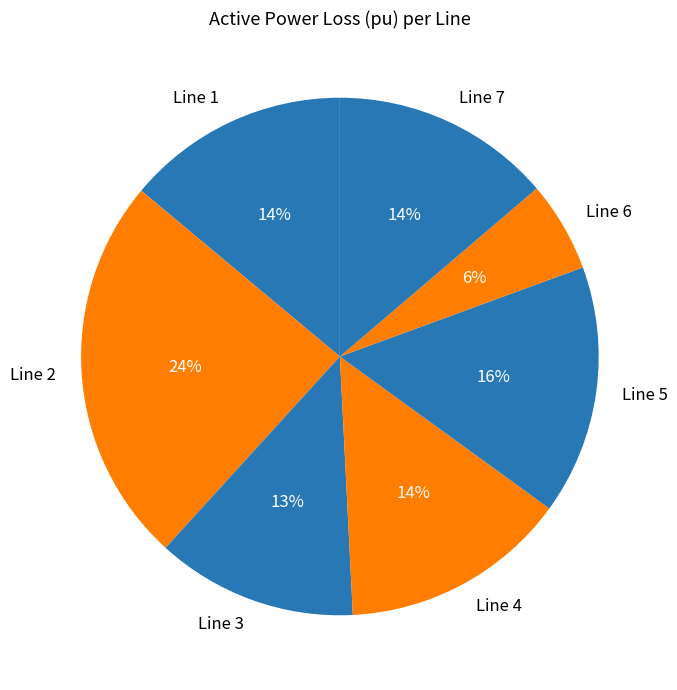

To the nearest percent, what is the average slice percentage?

14%